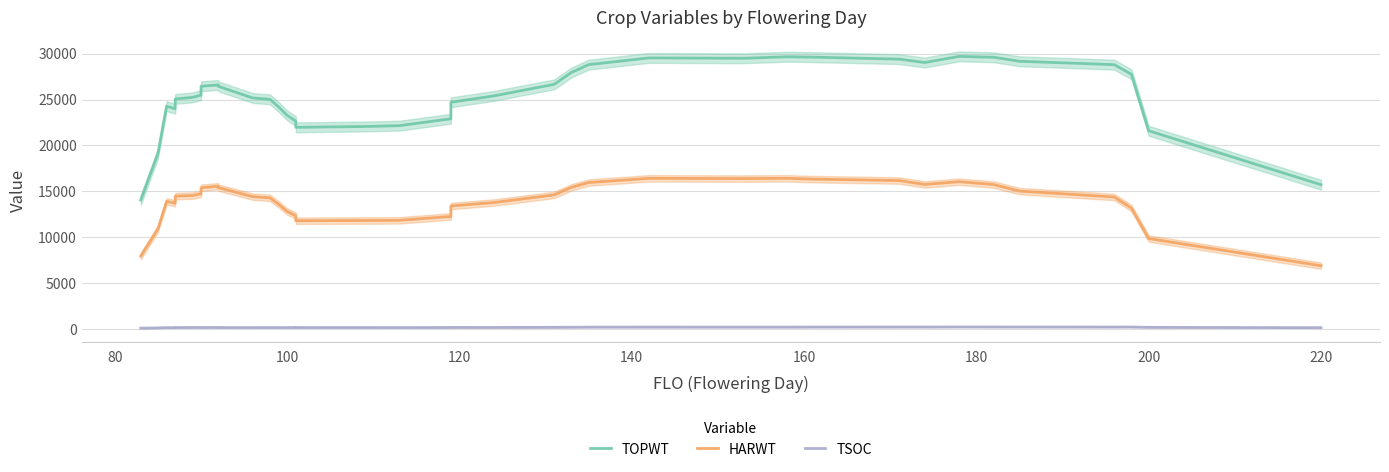

Is this an area chart (filled region under the line)?

No